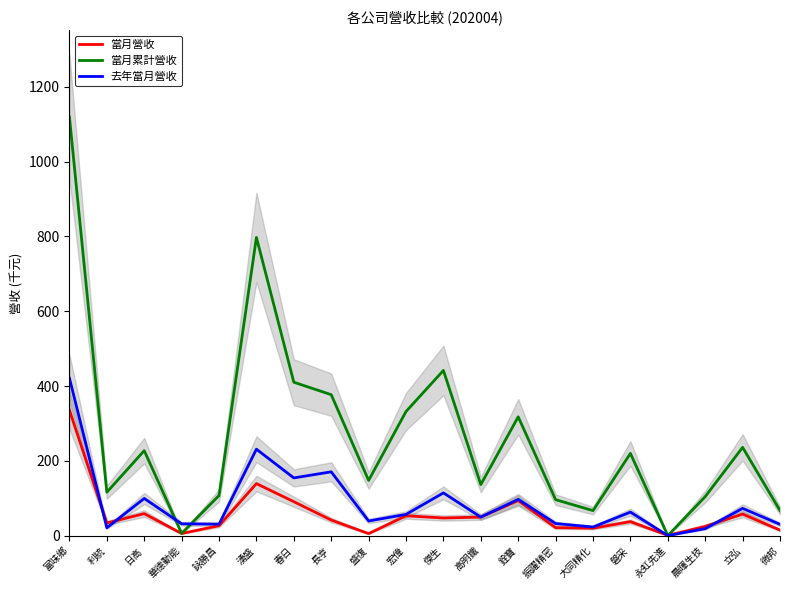

Between 銓寶 and 長亨, which is larger?

銓寶